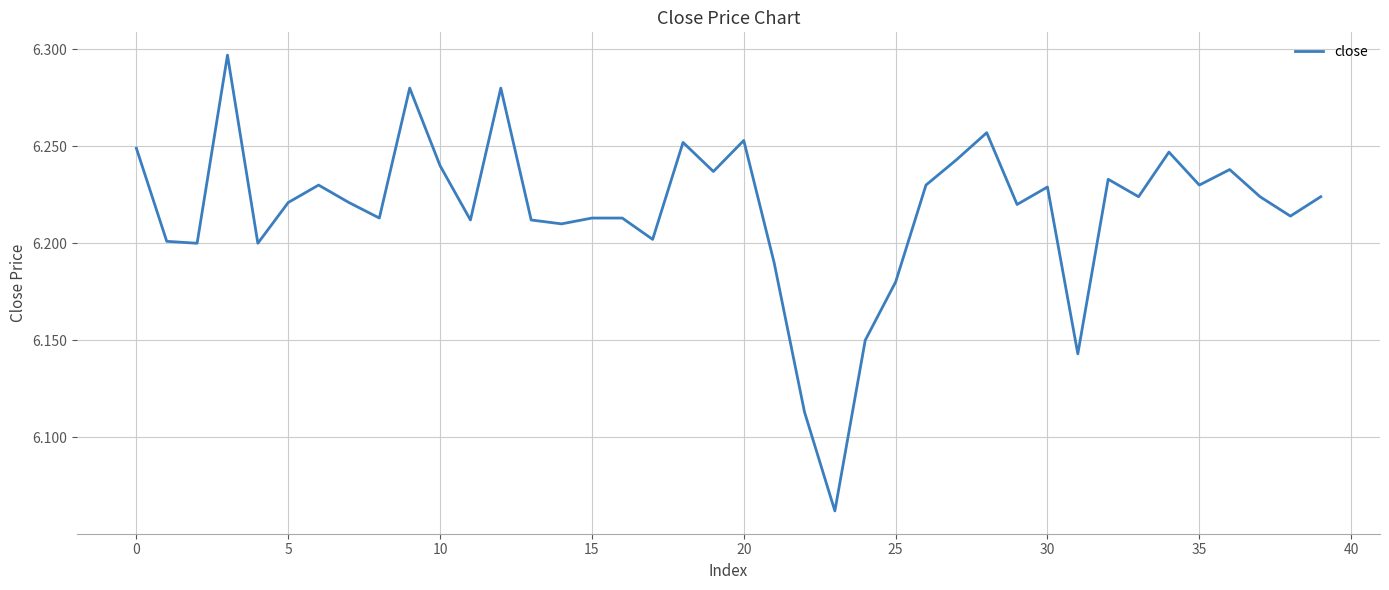

Count the values in the range 6 to 7.

40